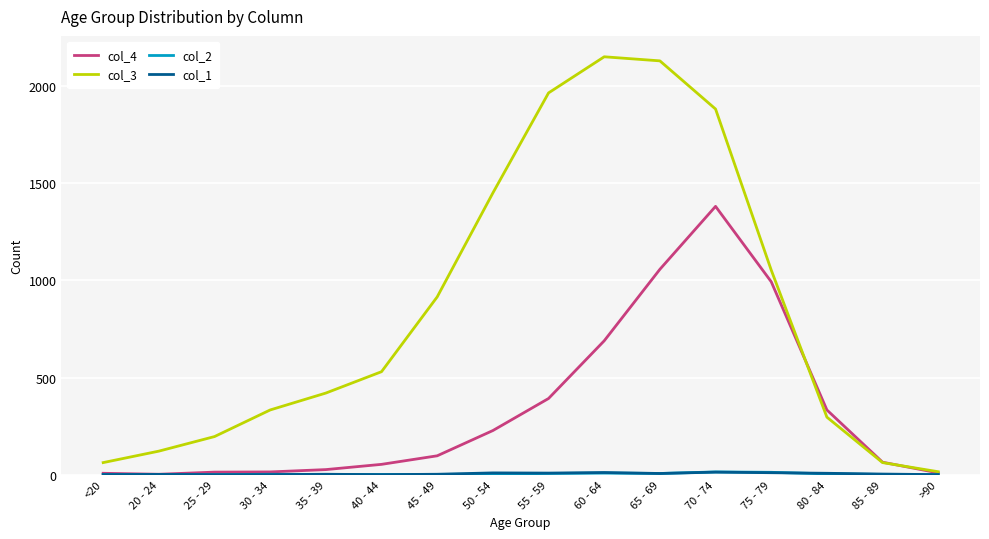

Which series has the largest total across all categories?

col_3